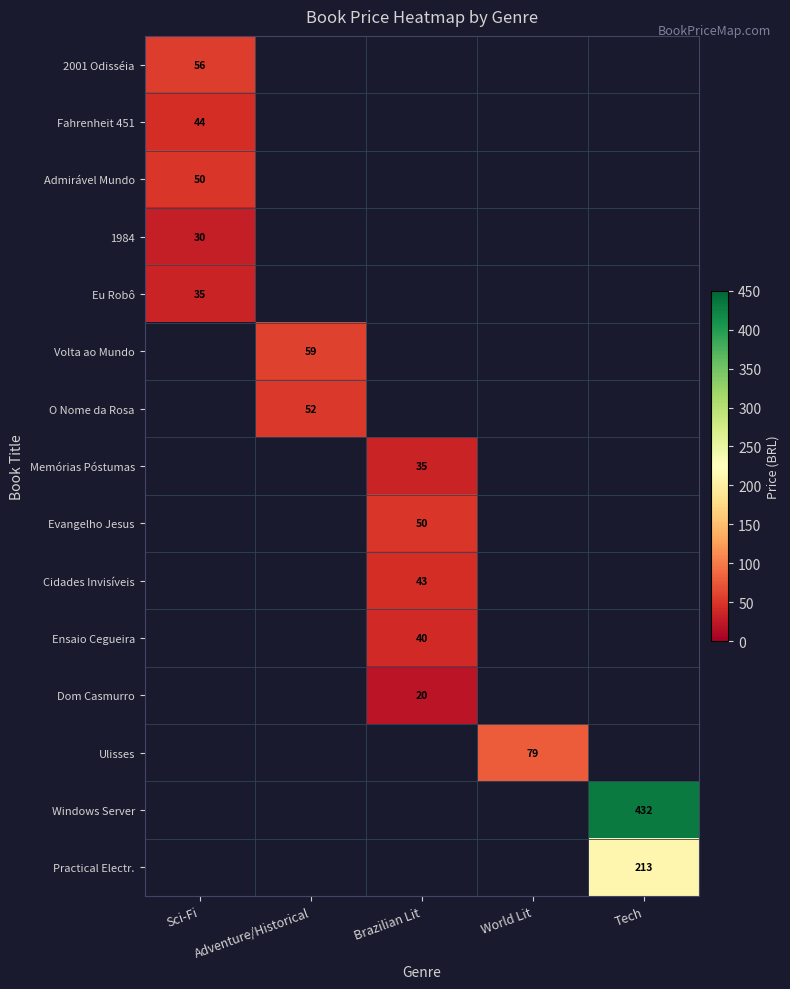

How many values in Volta ao Mundo are above zero?

1